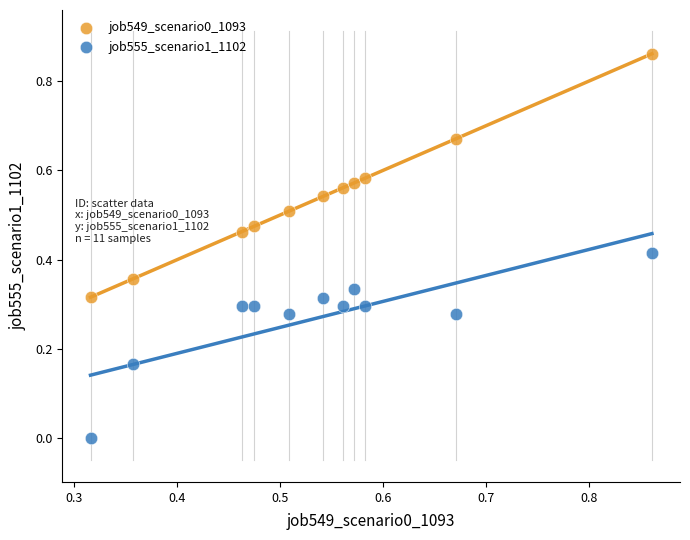

What are all the series names shown in the legend?

job549_scenario0_1093, job555_scenario1_1102